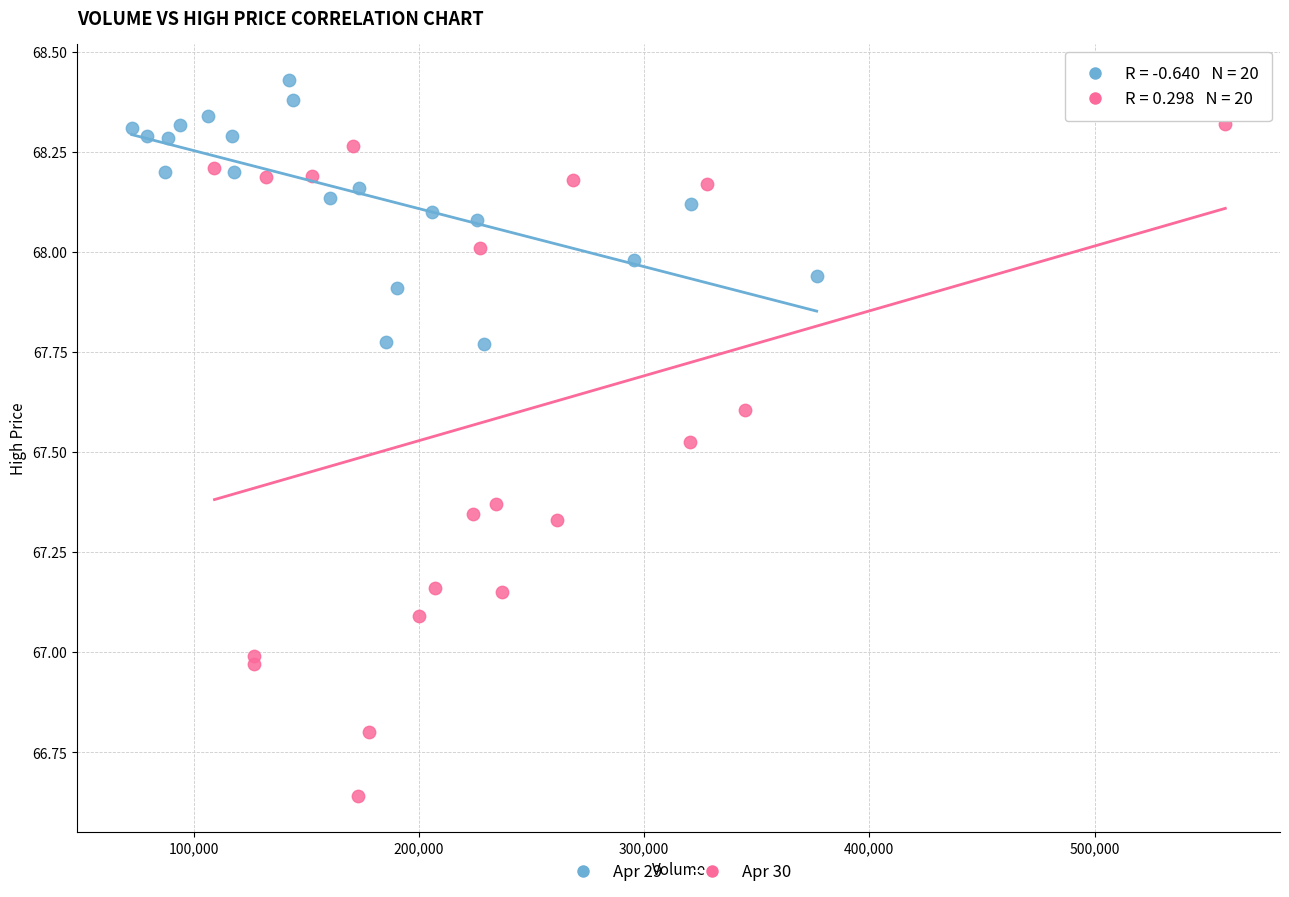

Which series contains the lowest Y value?

Apr 30